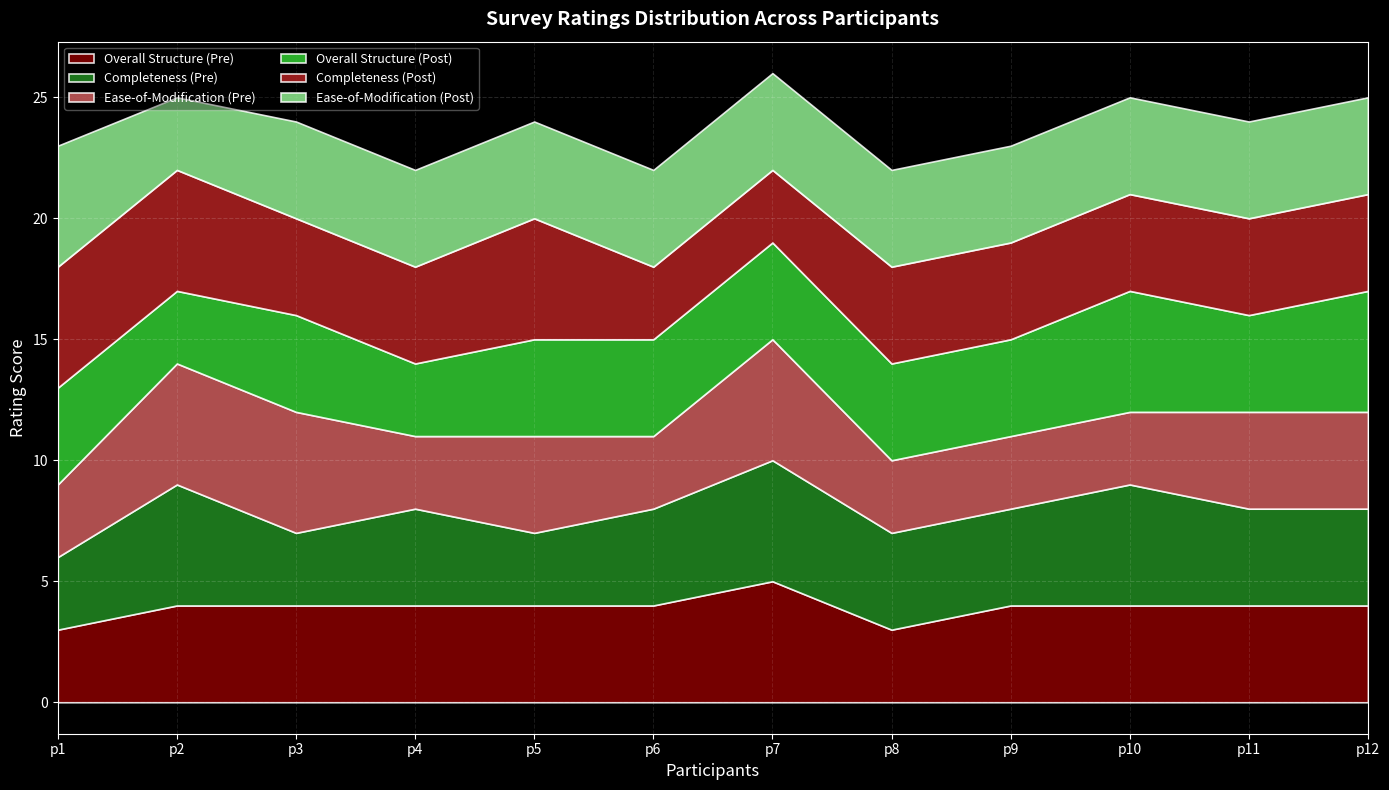

The Completeness (Post) series shows 3 at p1. True or false?

False